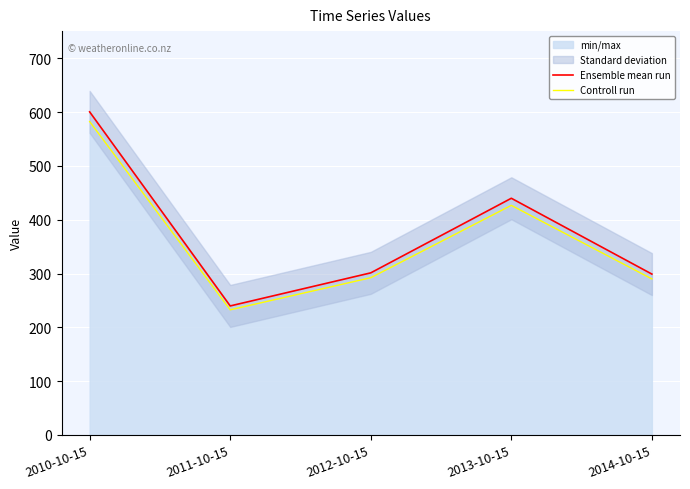

Which series has the largest range (max minus min)?

Ensemble mean run